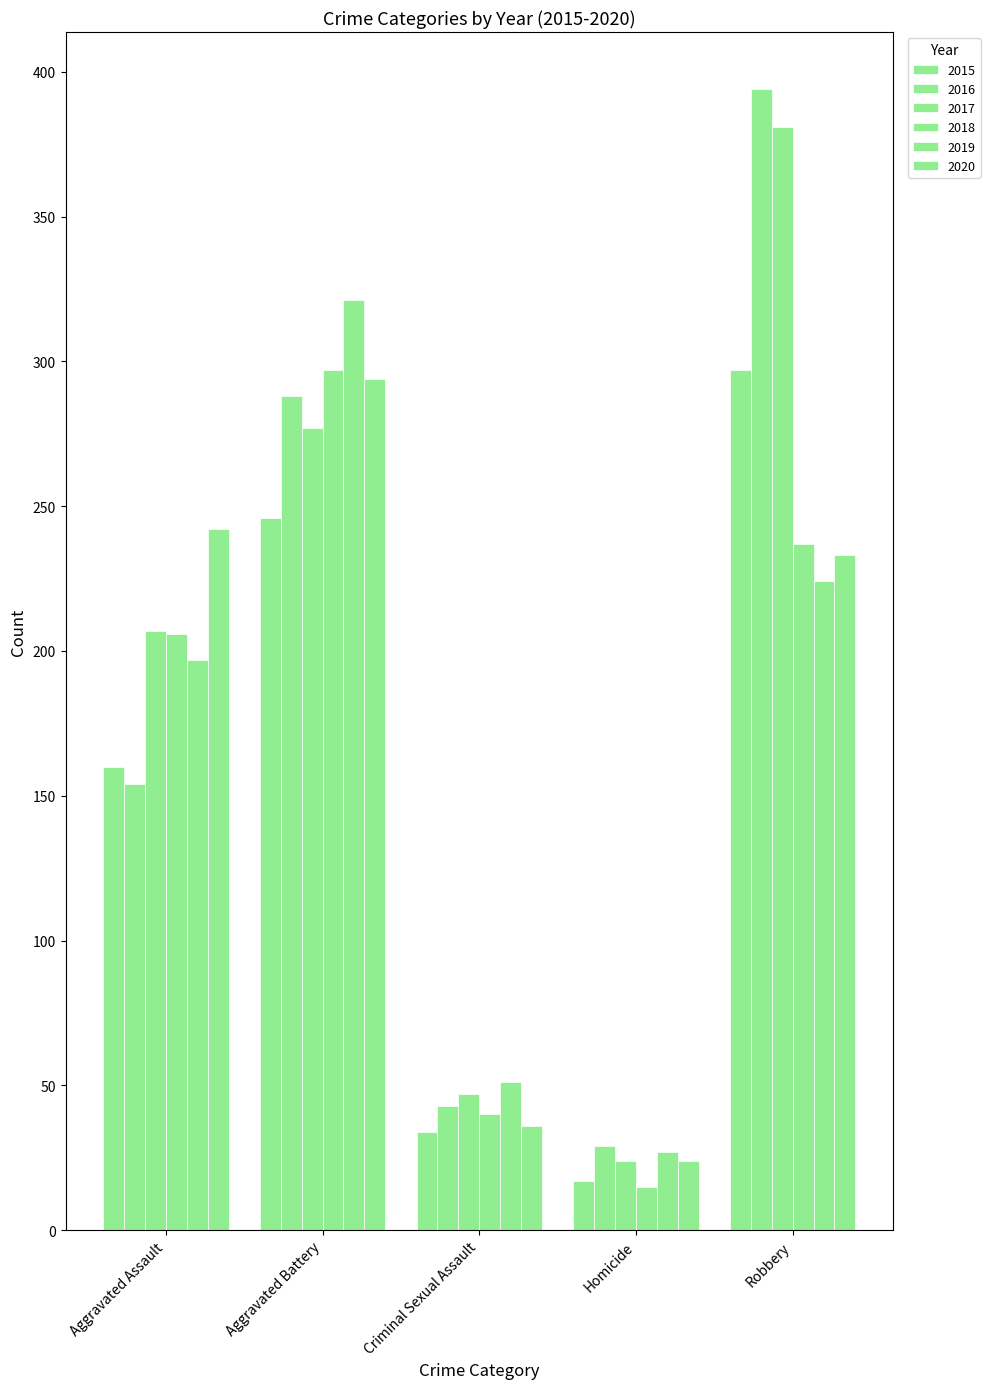

Count the number of categories in the chart.

5